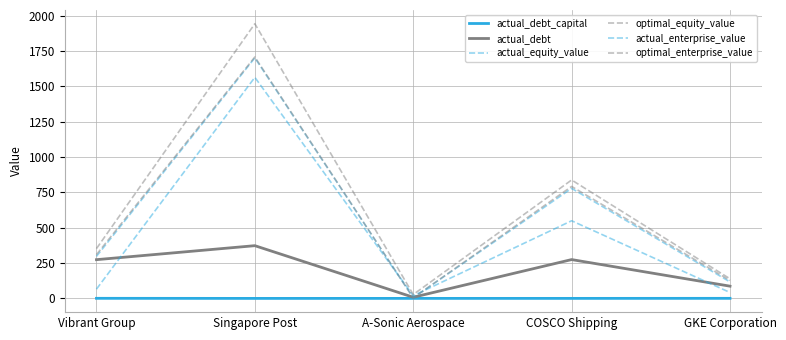

How many lines are shown in the chart?

6